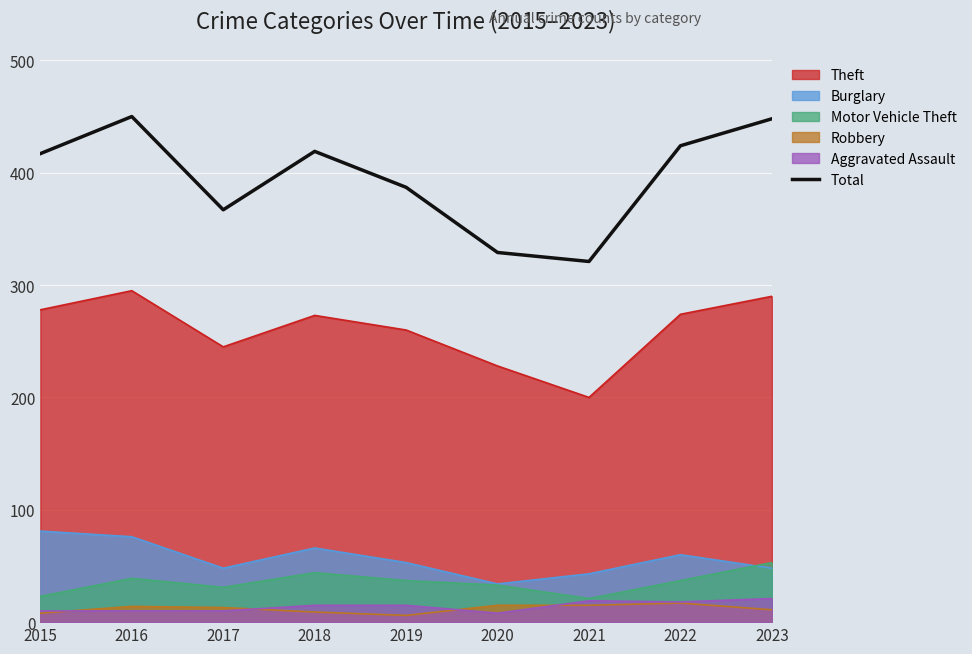

What is the sum of all values?

3562